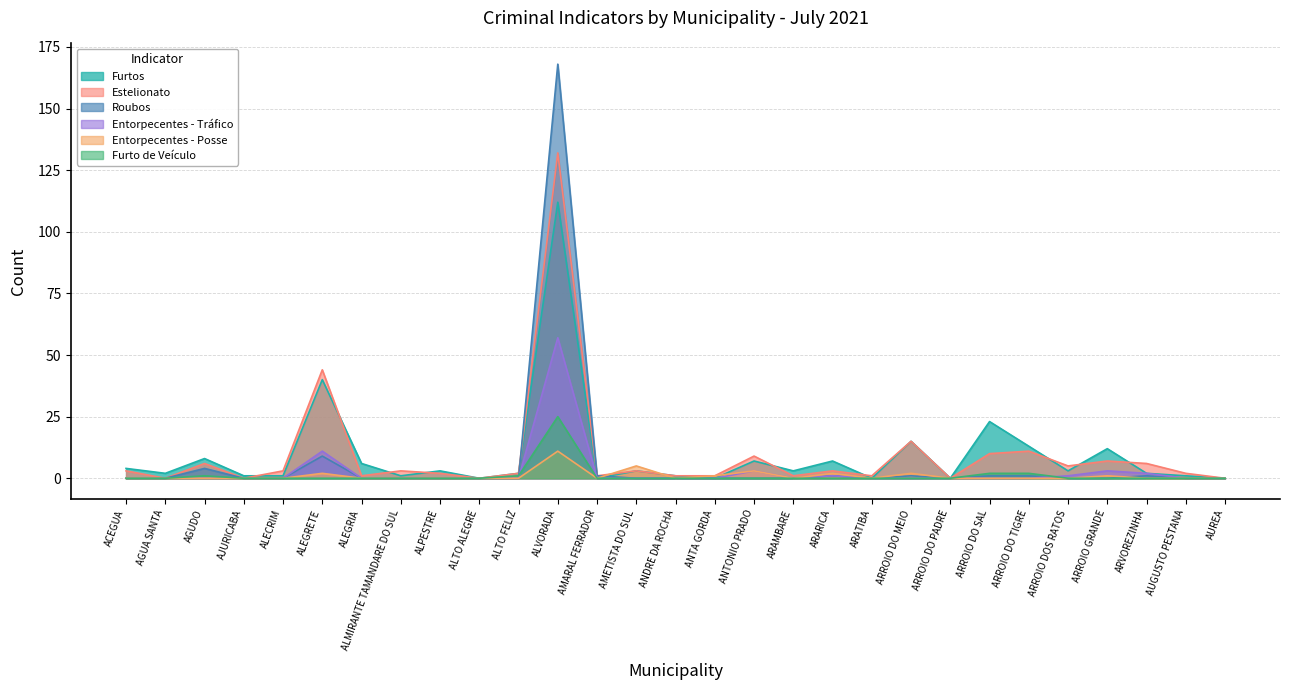

Which label corresponds to the largest value in the chart?

ALVORADA